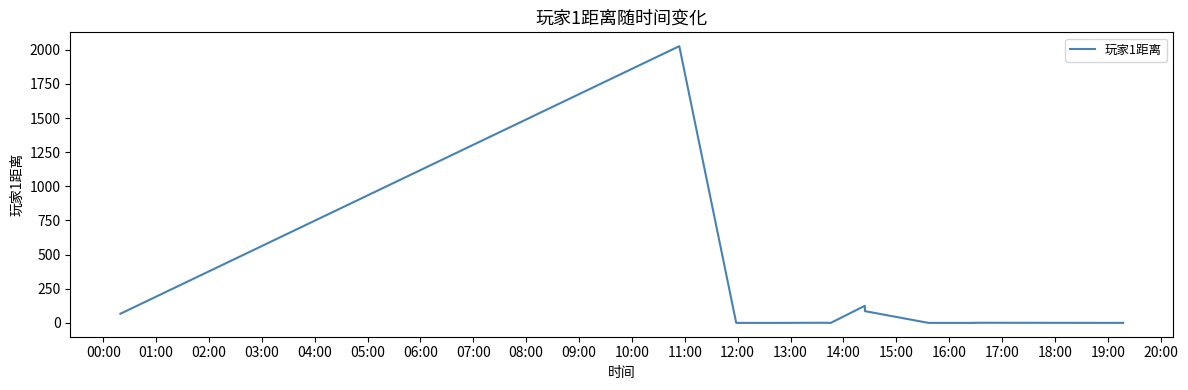

What is the greatest value displayed?

2026